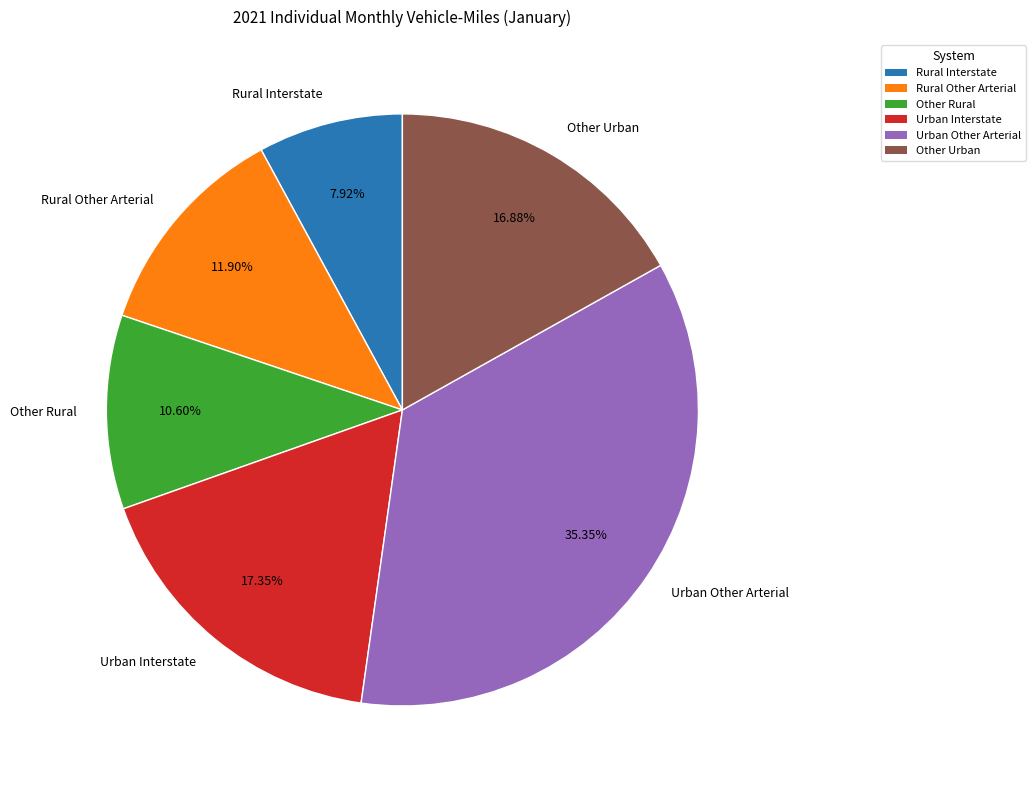

Approximately how many times larger is the value at Other Rural compared to Urban Interstate?

0.6